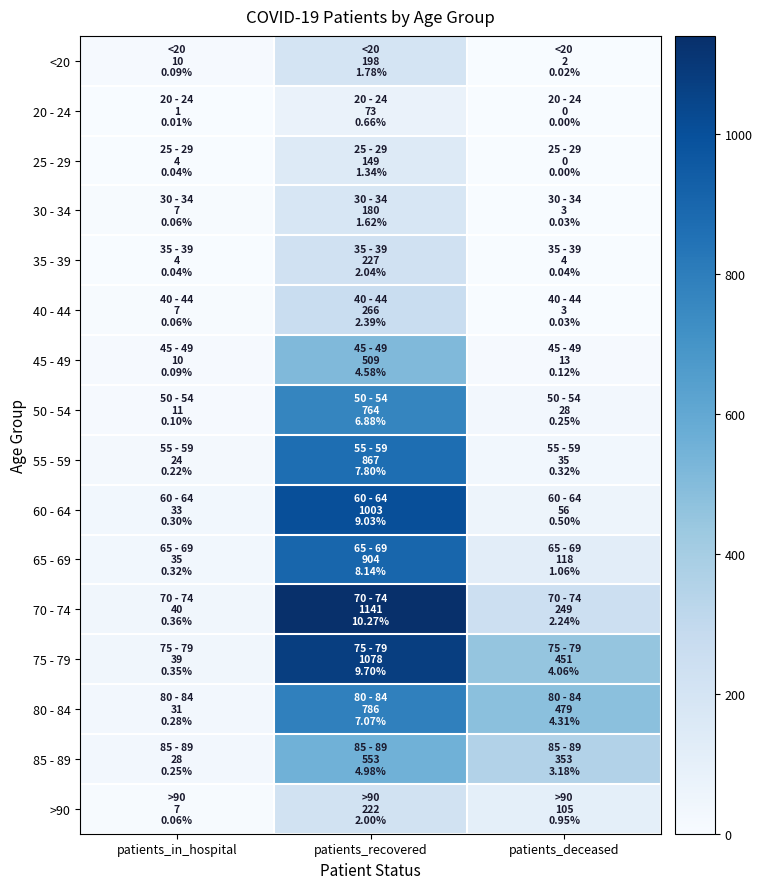

Which label corresponds to the largest value in the chart?

patients_recovered